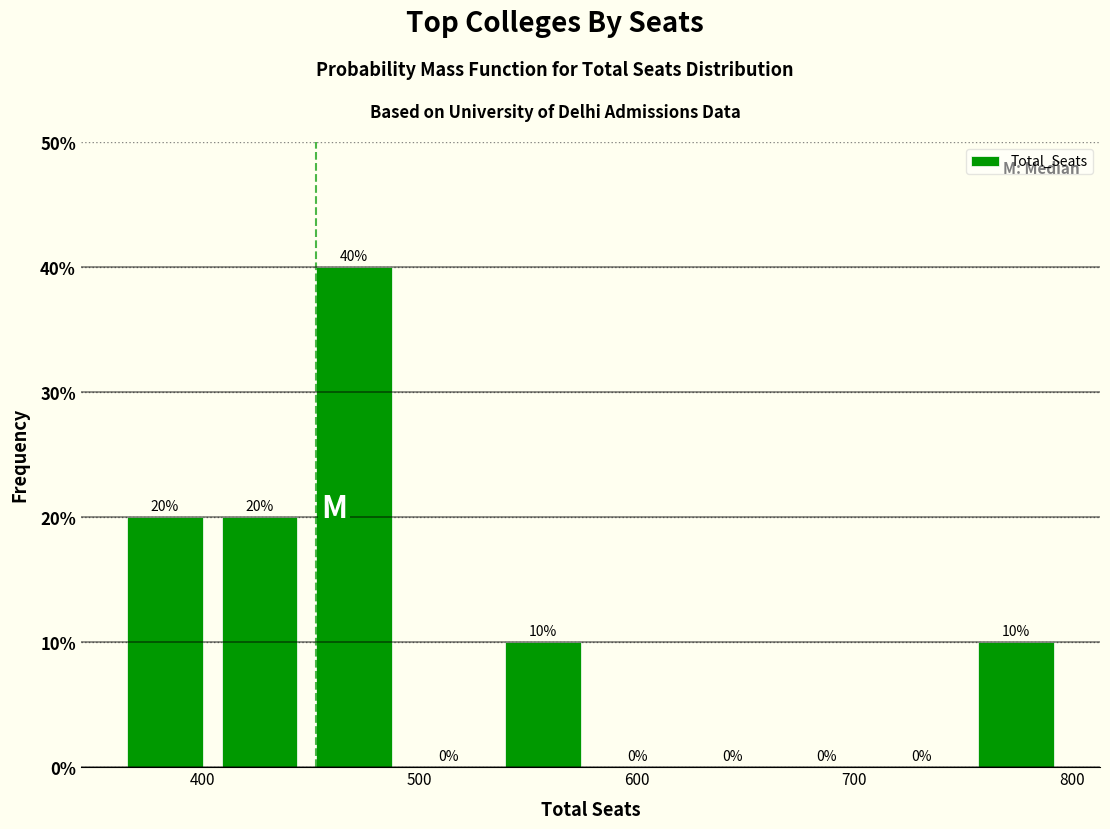

Reading left to right, transcribe this chart: for each bar, give the range it covers on the x-axis and its height. The bar edges are not printed on the chart, so give them approximately, as read against the axis.

360 to 400: 20
400 to 450: 20
450 to 490: 40
490 to 540: 0
540 to 580: 10
580 to 620: 0
620 to 670: 0
670 to 710: 0
710 to 750: 0
750 to 800: 10